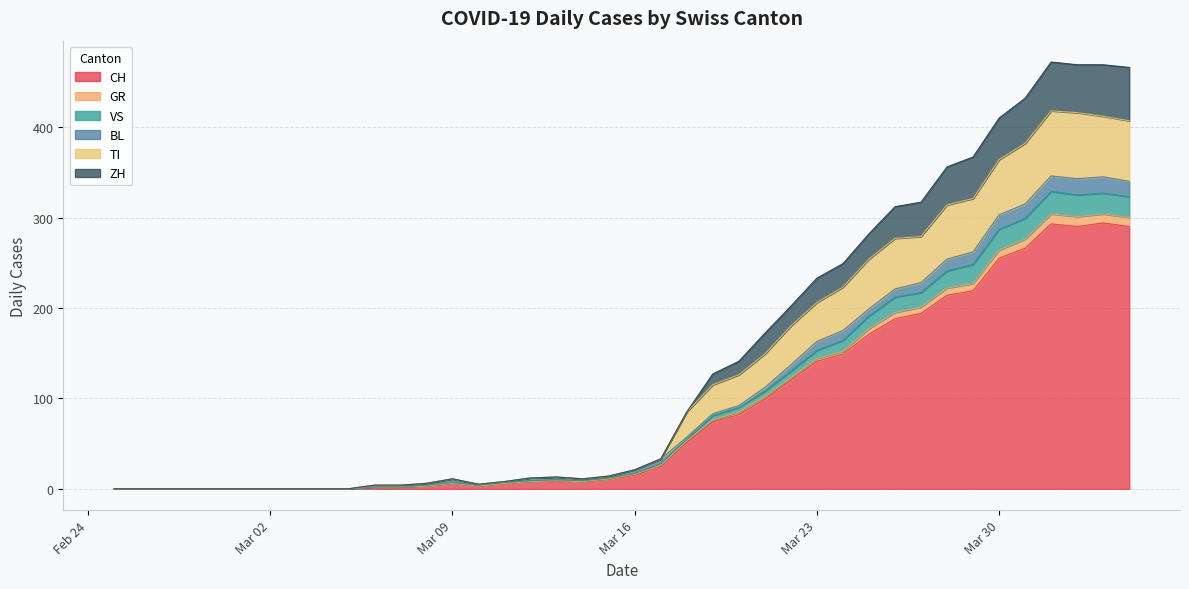

True or false: GR and TI intersect in this chart.

False